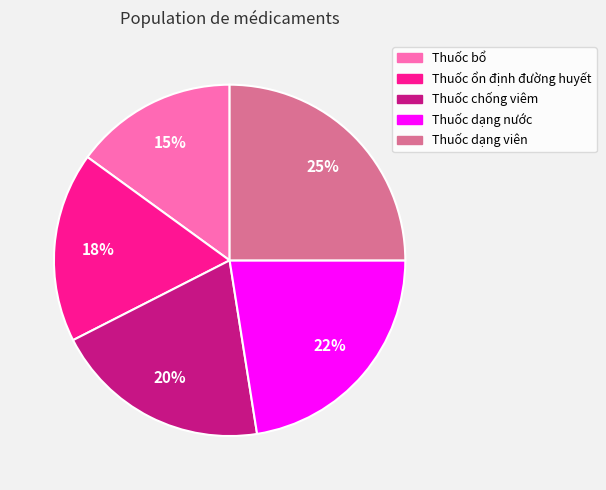

What is the ratio of the value at Thuốc ổn định đường huyết to the value at Thuốc dạng nước?

0.8